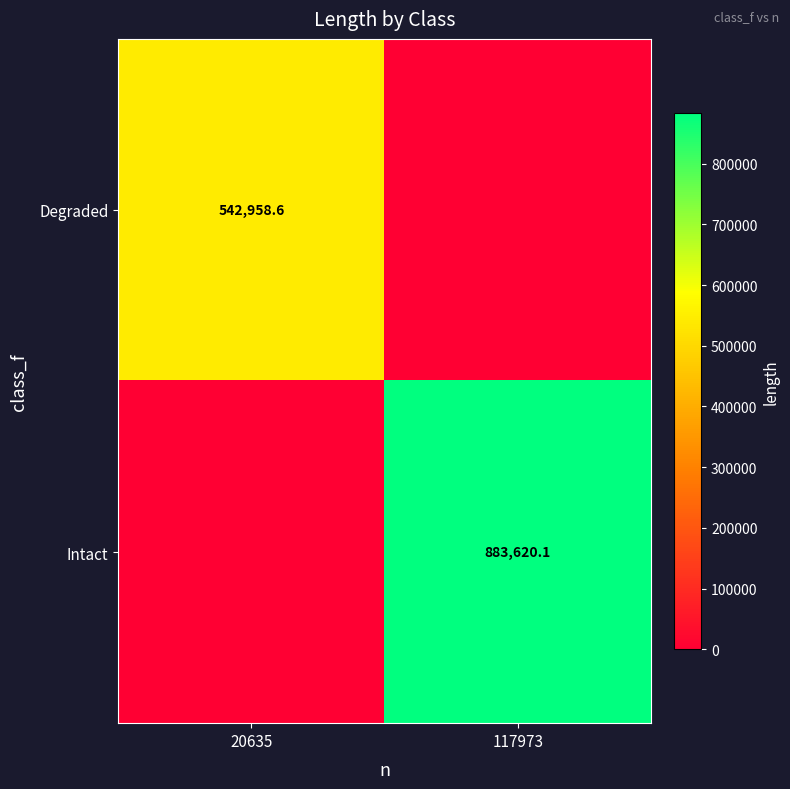

Is the value of Intact at 117973 greater than the value of Degraded at 20635?

Yes